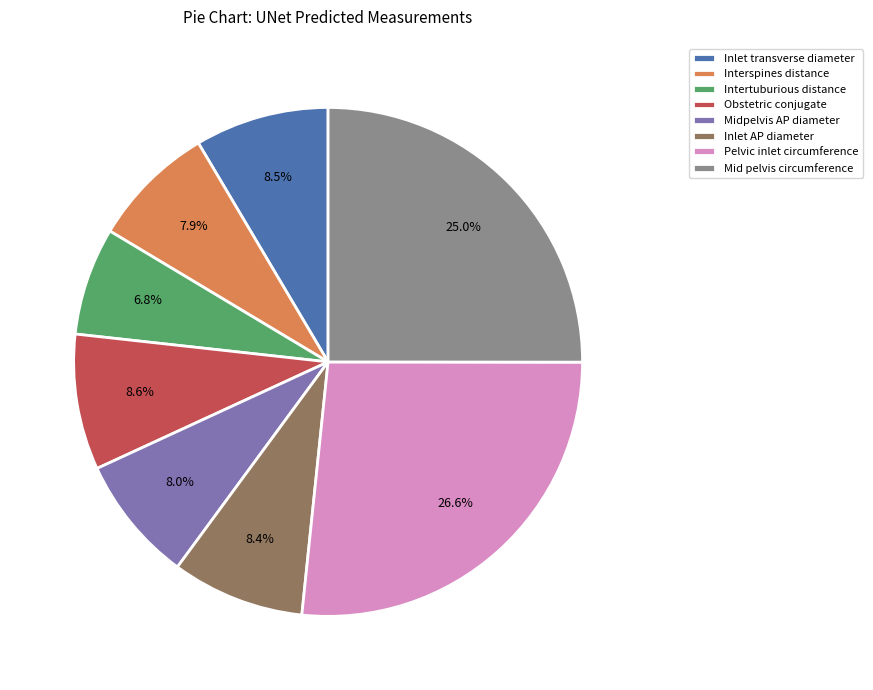

Which has a higher value, Inlet AP diameter or Interspines distance?

Inlet AP diameter